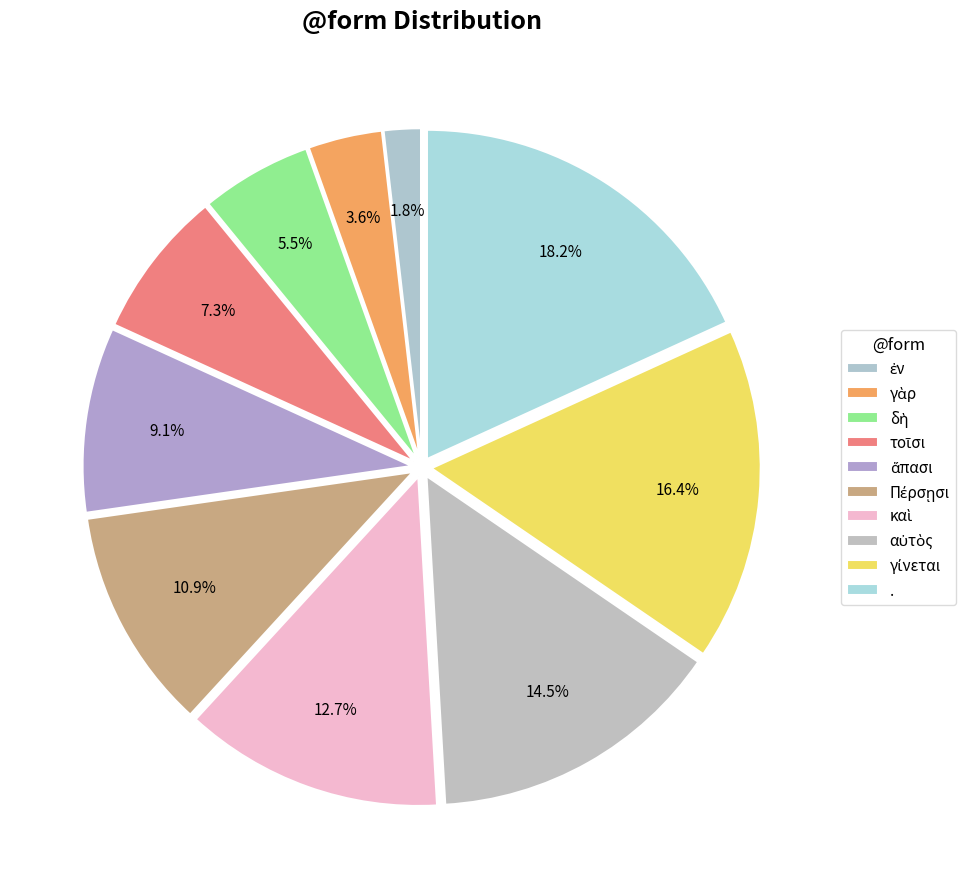

Is it true that αὐτὸς is 1% of the pie?

False